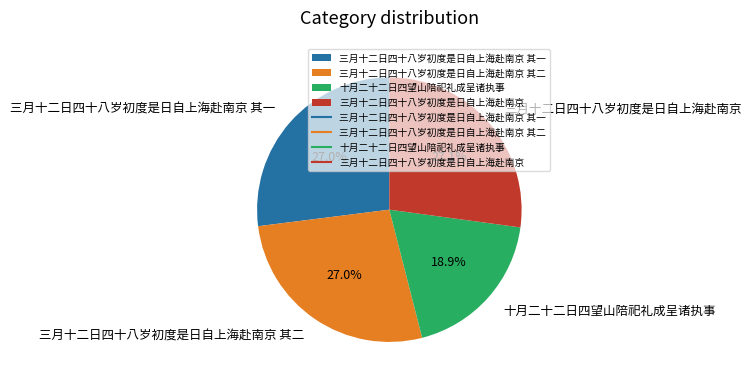

Is it true that 十月二十二日四望山陪祀礼成呈诸执事 is 19% of the pie?

True